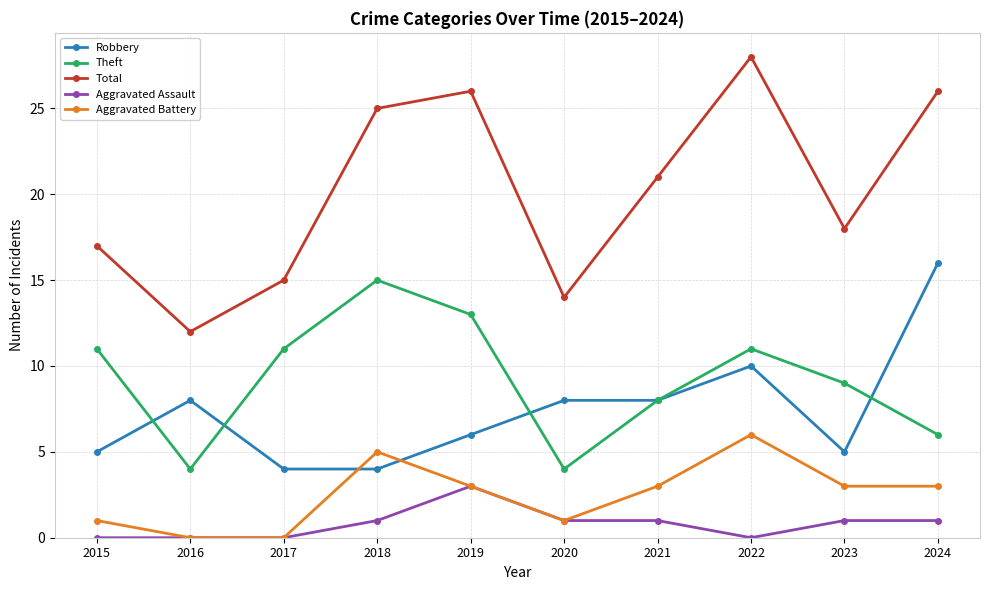

Read the Robbery value at 2023.

5